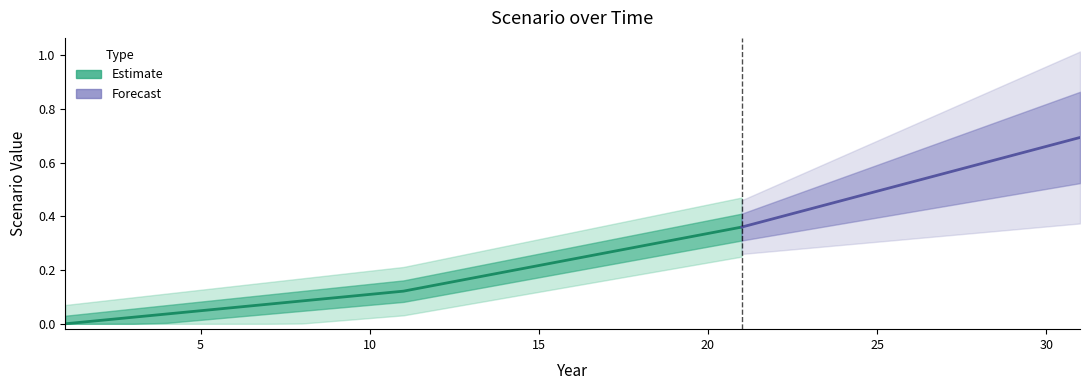

What is the sum of the values at 14 and 7?

0.3